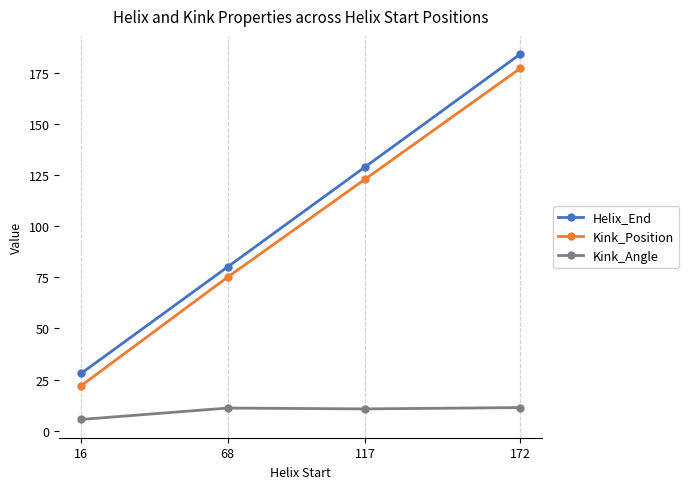

True or false: Kink_Position has more than 1 interior local peaks.

False